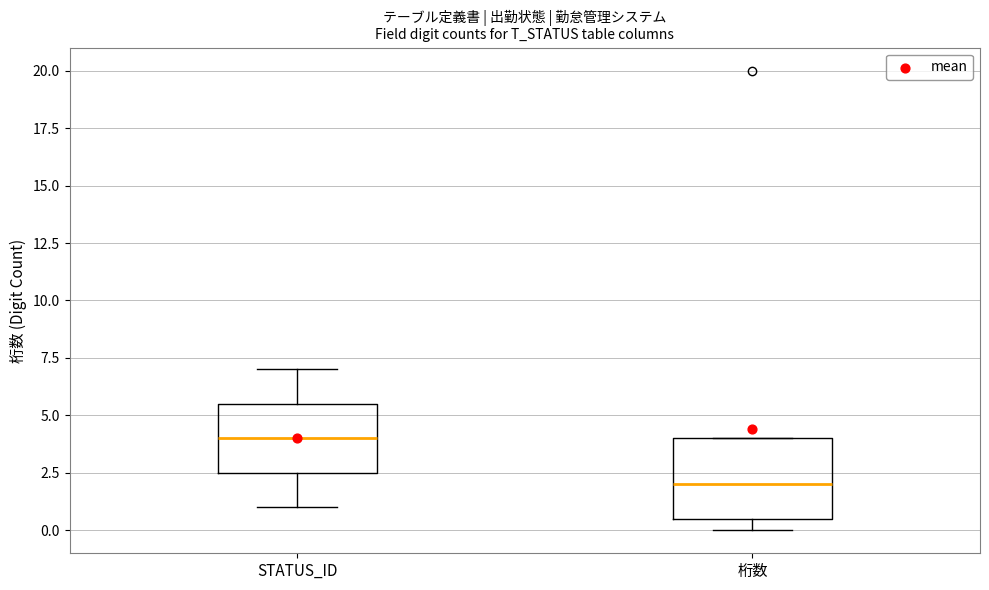

Where does the median line of the box for 桁数 sit on the y-axis? The values are not printed on the chart, so give them approximately, as read against the axis.

2.0